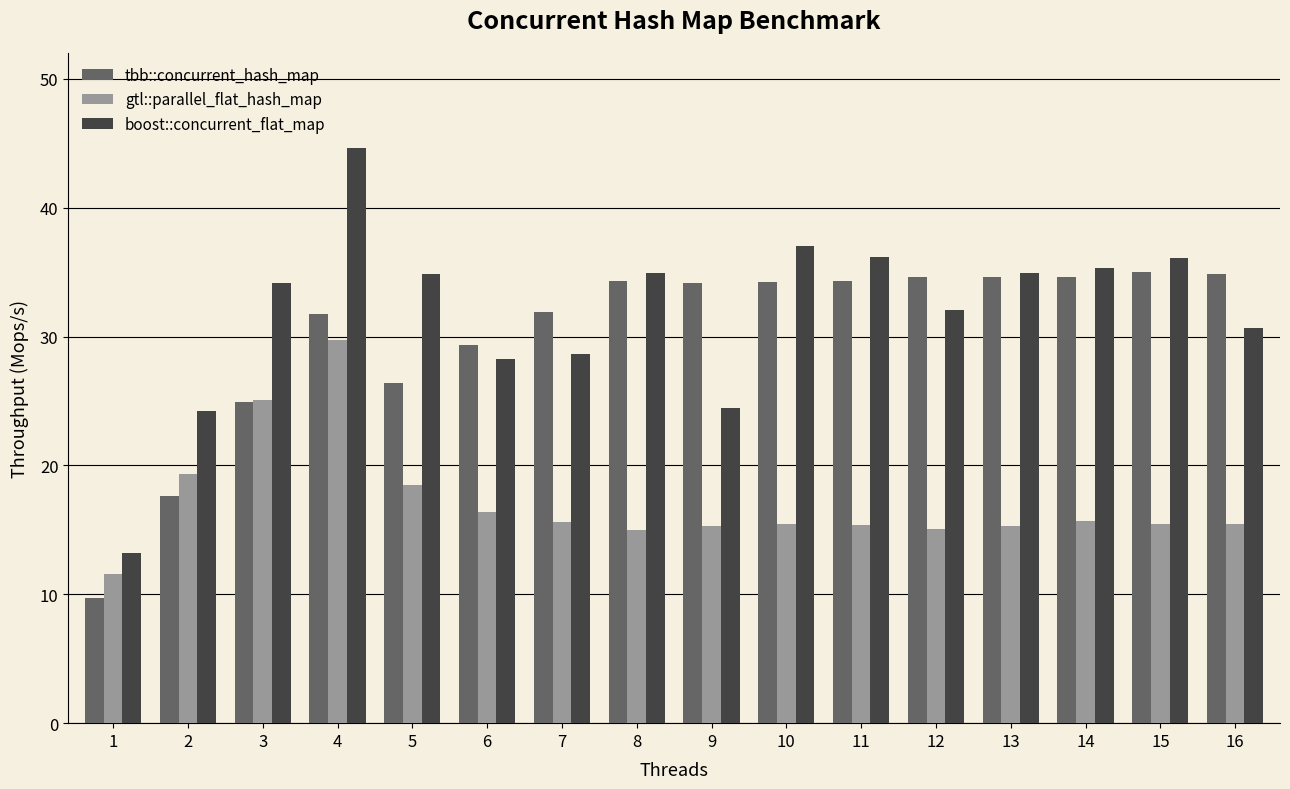

Is it true that tbb::concurrent_hash_map equals 34.3 at 11?

True